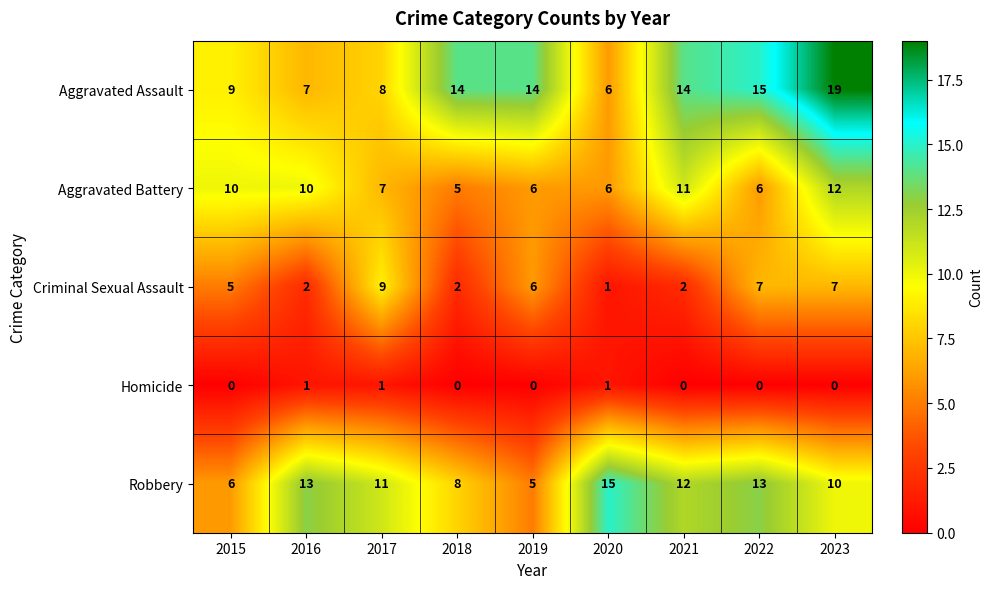

List the series in order of their peak value, lowest first.

Homicide, Criminal Sexual Assault, Aggravated Battery, Robbery, Aggravated Assault